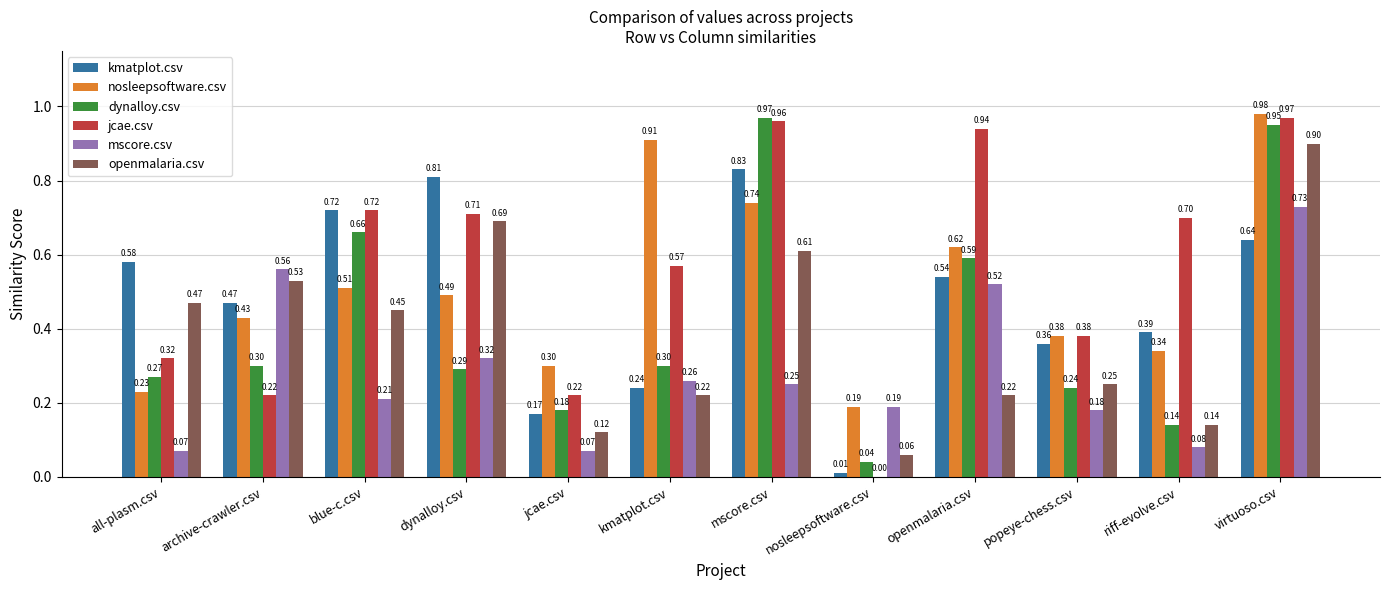

What is the sum of all mscore.csv values?

3.4